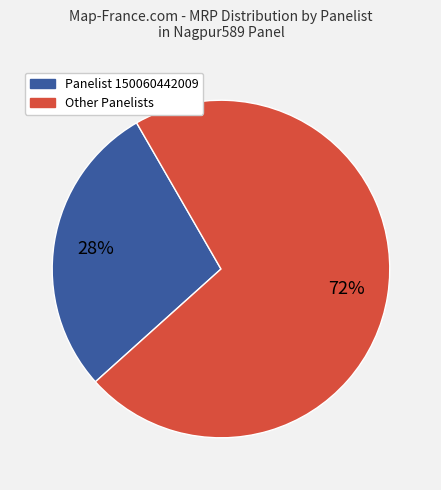

How many segments does this pie chart have?

2